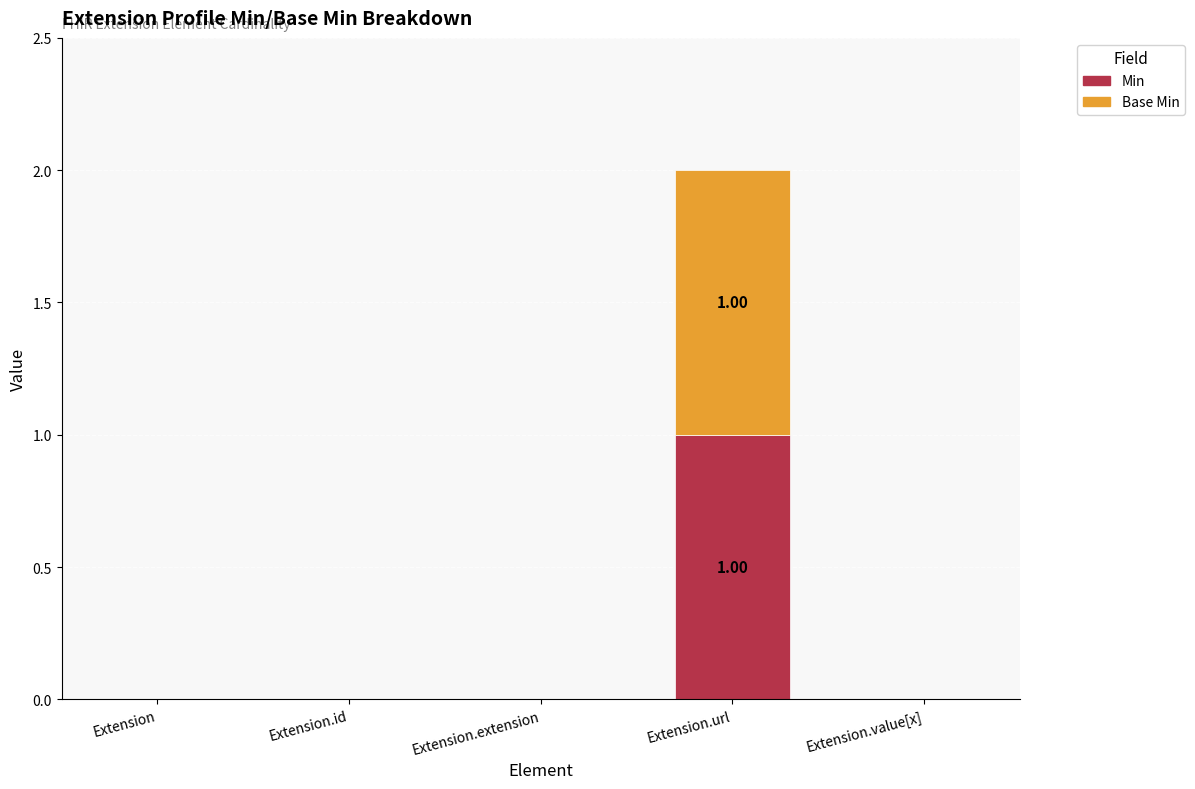

At which category is the sum across all series the highest?

Extension.url